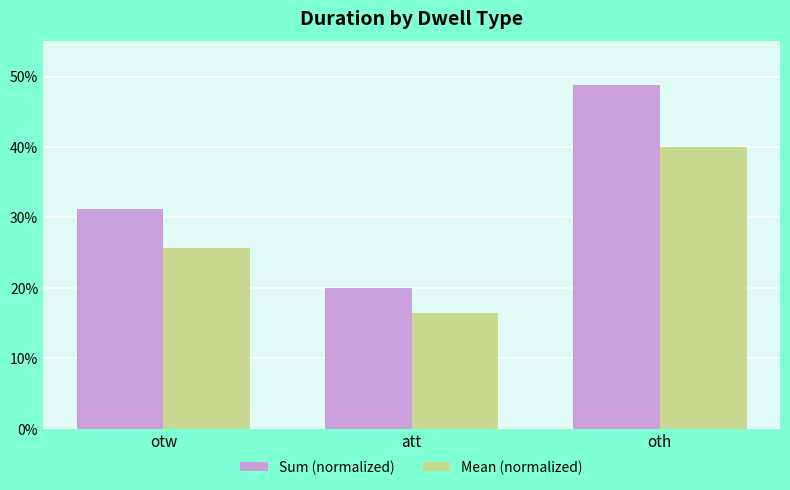

Which series has the largest range (max minus min)?

Sum (normalized)